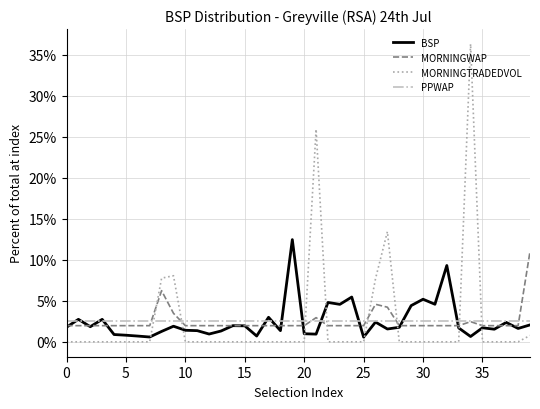

How many series are shown in this chart?

4